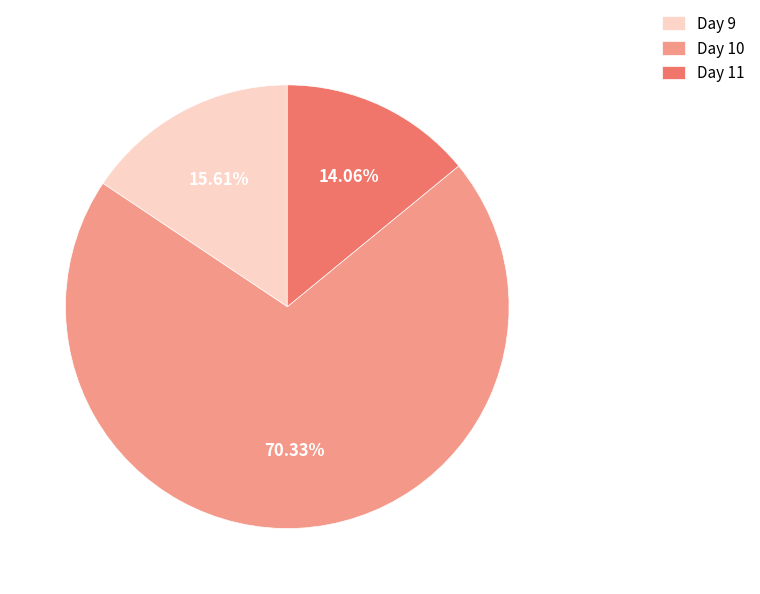

Is there any slice that represents more than half of the pie?

Yes